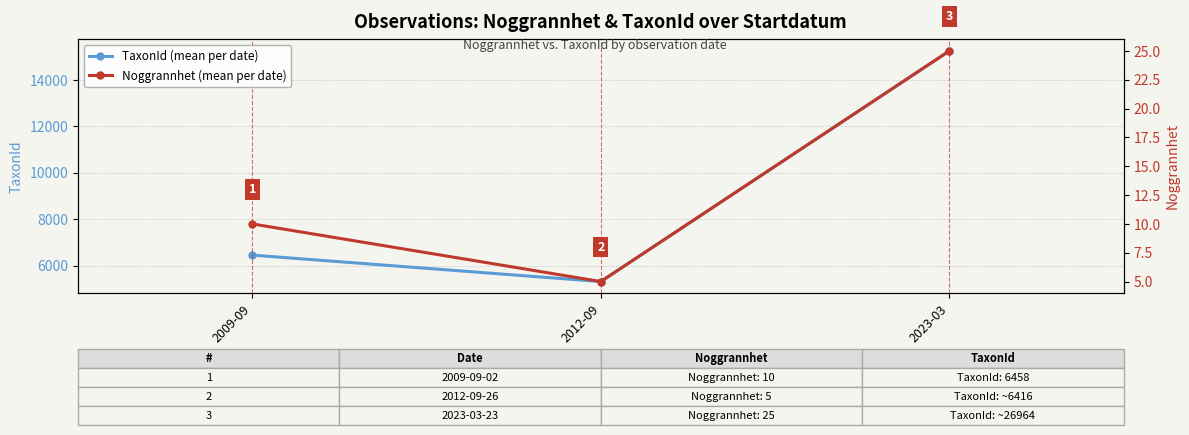

Rank the series by their maximum value, from lowest to highest.

Noggrannhet (mean per date), TaxonId (mean per date)